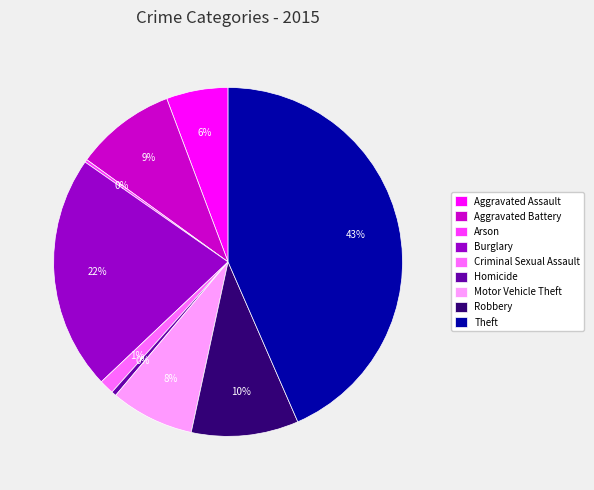

Which slice is the largest?

Theft